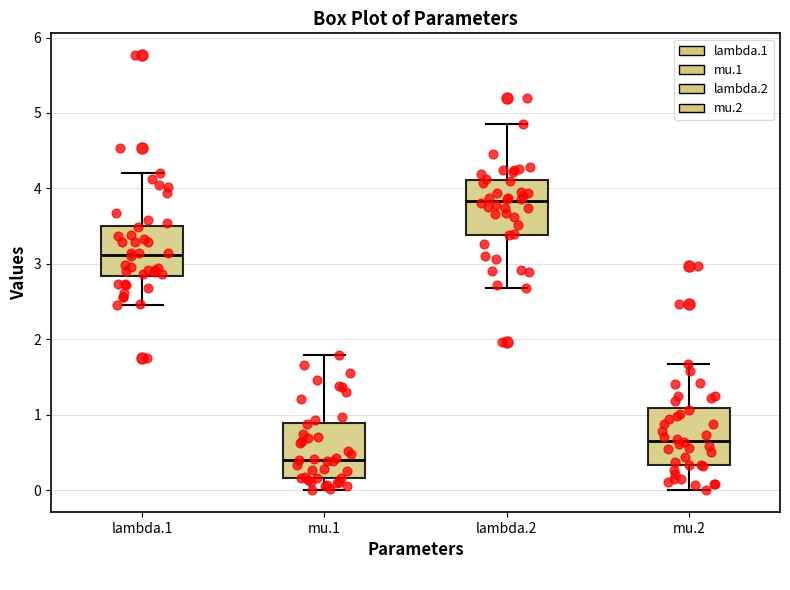

Which box's median line is the highest?

lambda.2